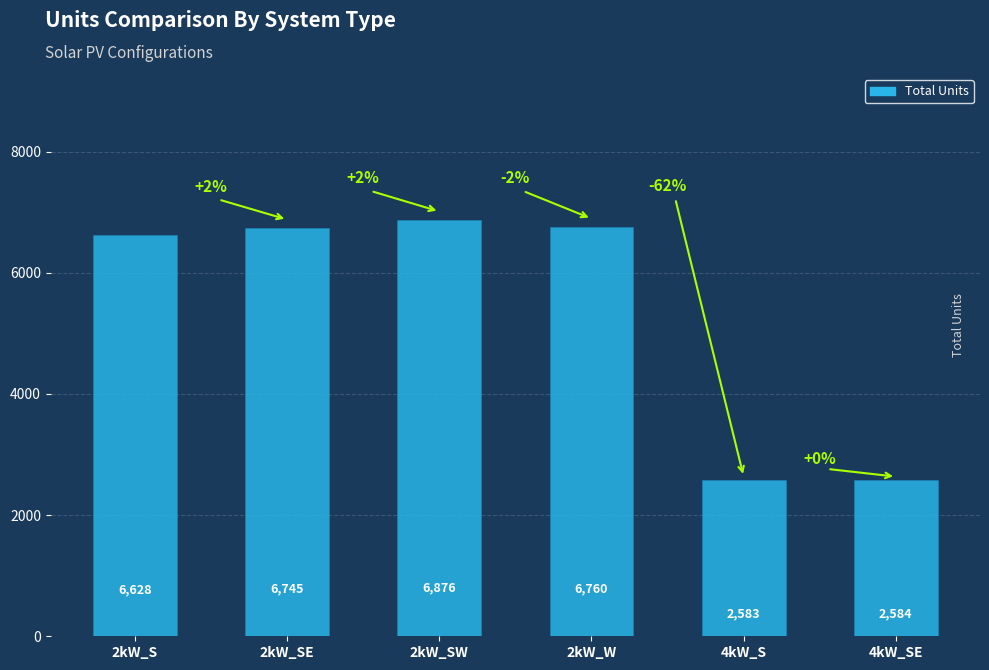

What value does the data have at 2kW_S?

6628